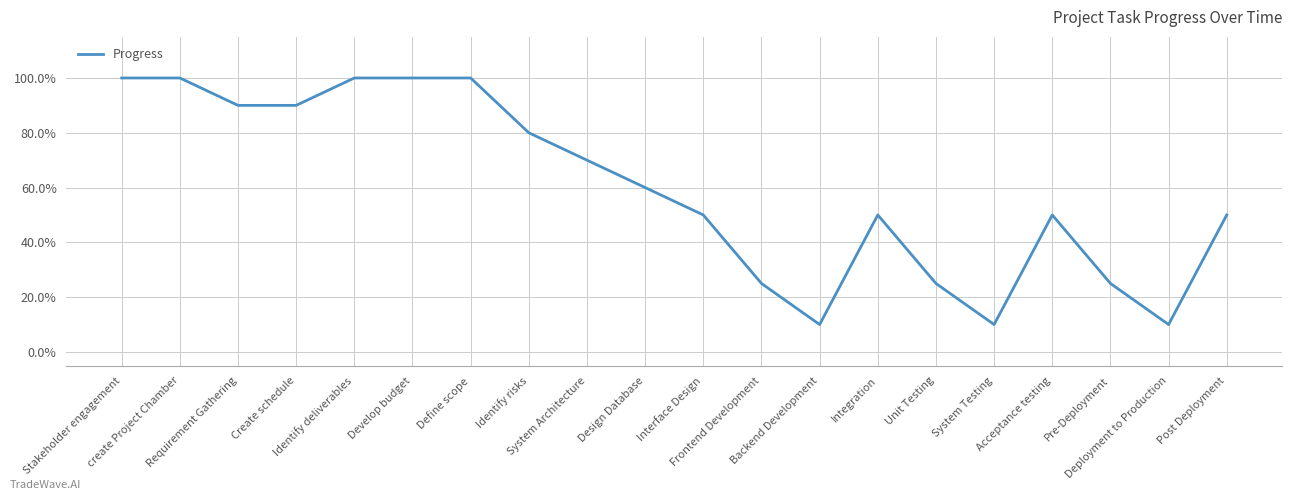

What is the greatest value displayed?

1.0